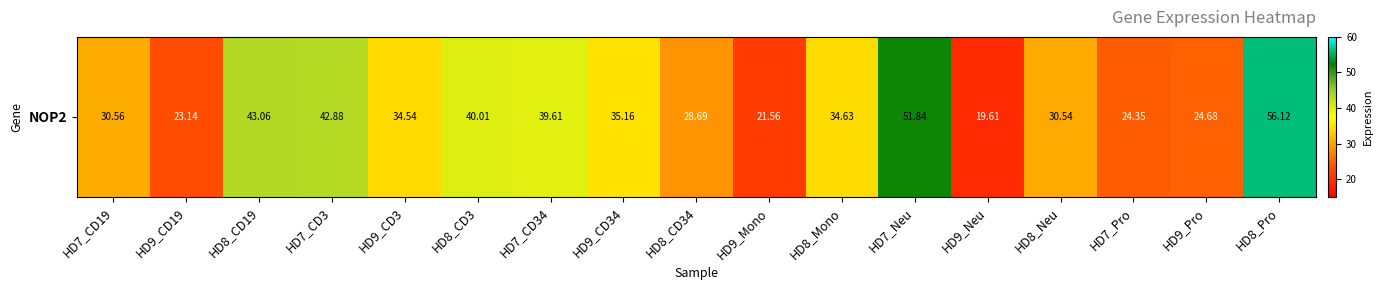

Which has a higher value, HD8_Pro or HD8_Mono?

HD8_Pro